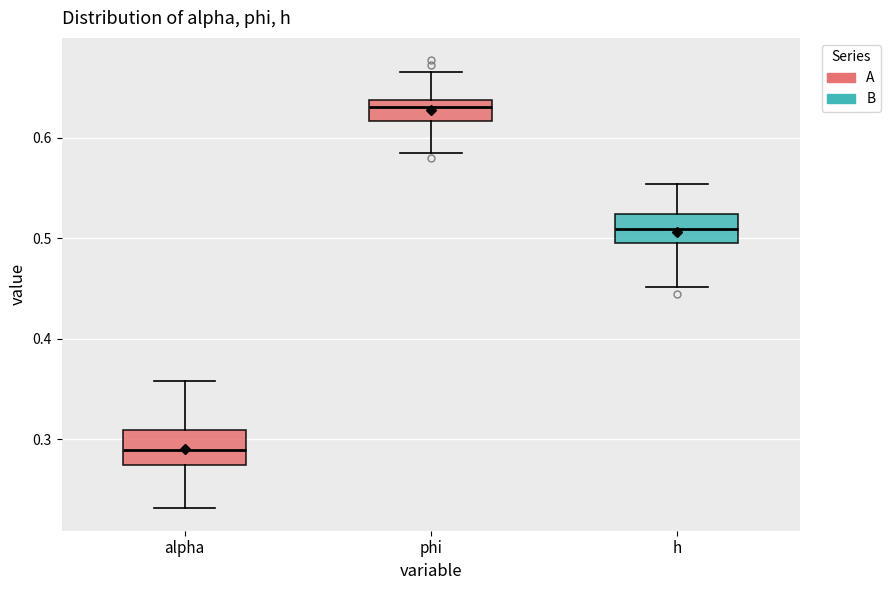

Reading left to right, read every box against the y-axis: the position of its median line, the range the box covers, and the ends of its whiskers. The values are not printed on the chart, so give them approximately, as read against the axis.

alpha: median 0.29, box 0.27 to 0.31, whiskers 0.23 to 0.36
phi: median 0.63, box 0.62 to 0.64, whiskers 0.59 to 0.67
h: median 0.51, box 0.49 to 0.52, whiskers 0.45 to 0.55